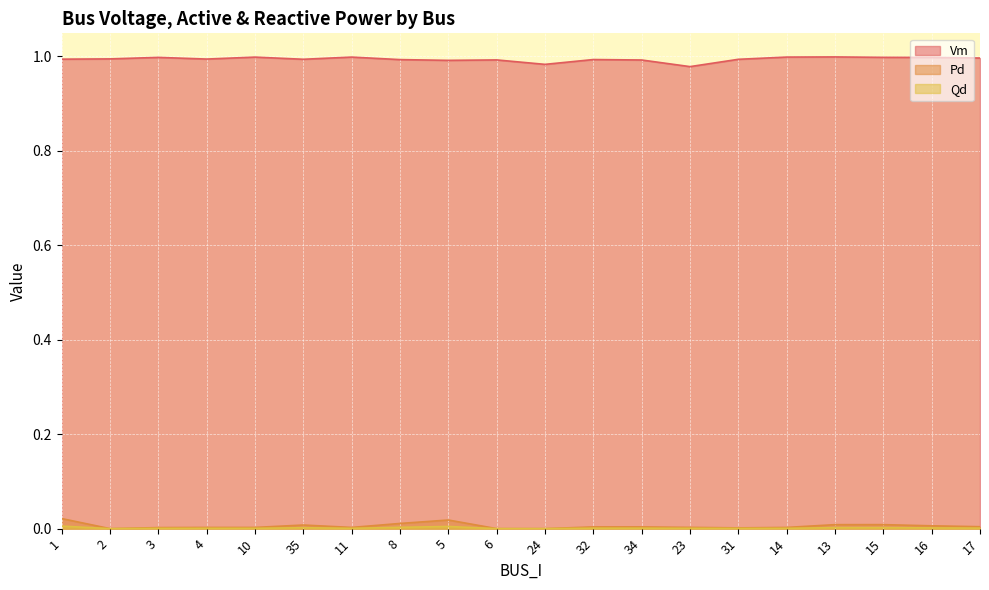

Count the number of categories in the chart.

20